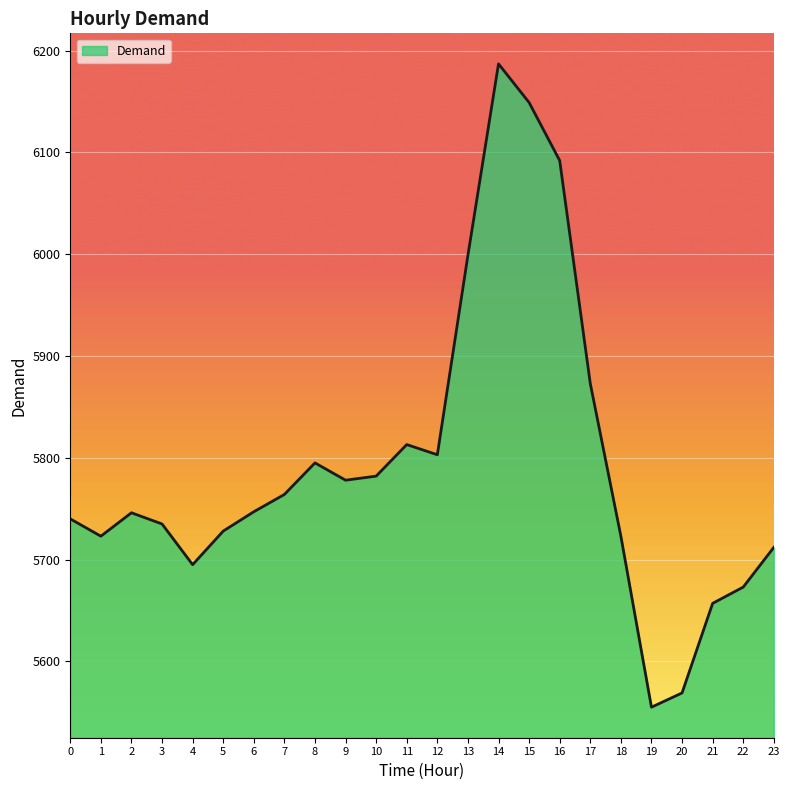

What value does the data have at 14, to the nearest 10?

6190